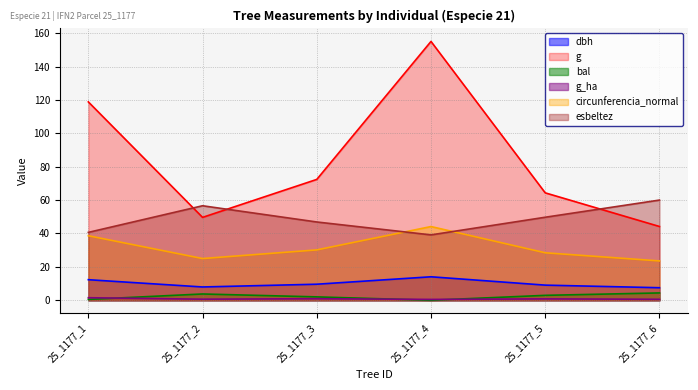

Which has a higher value, 25_1177_3 or 25_1177_6?

25_1177_3